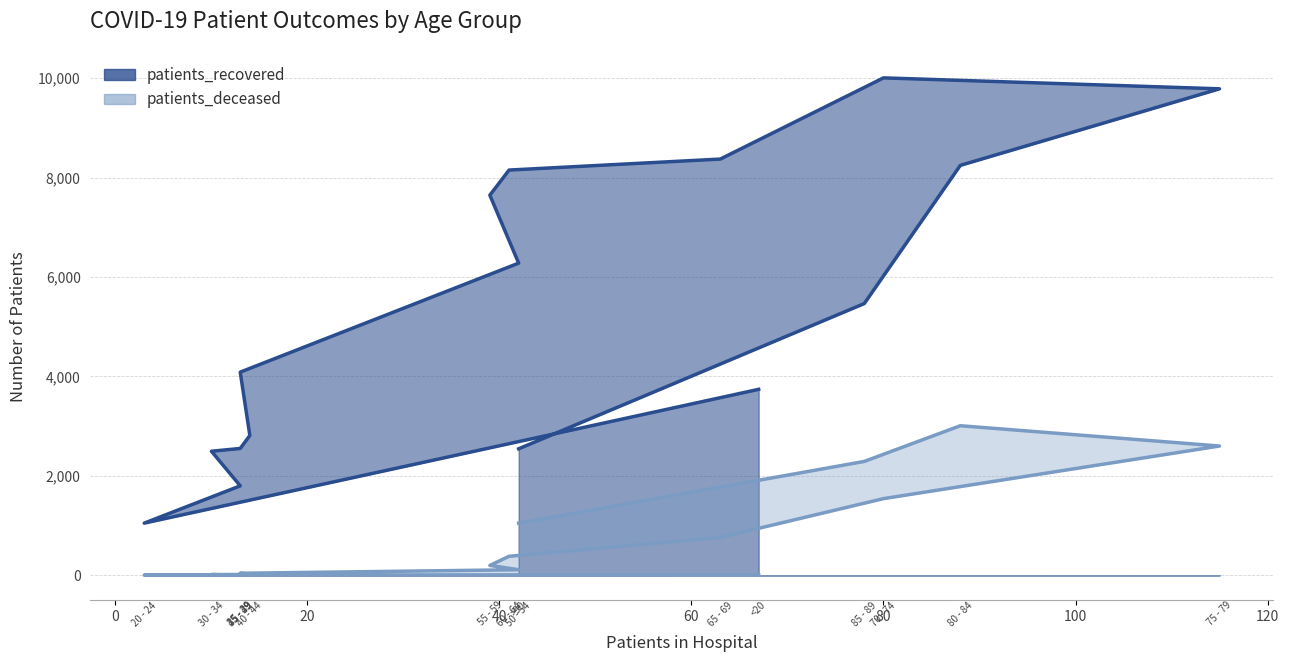

Which series has the largest range (max minus min)?

patients_recovered